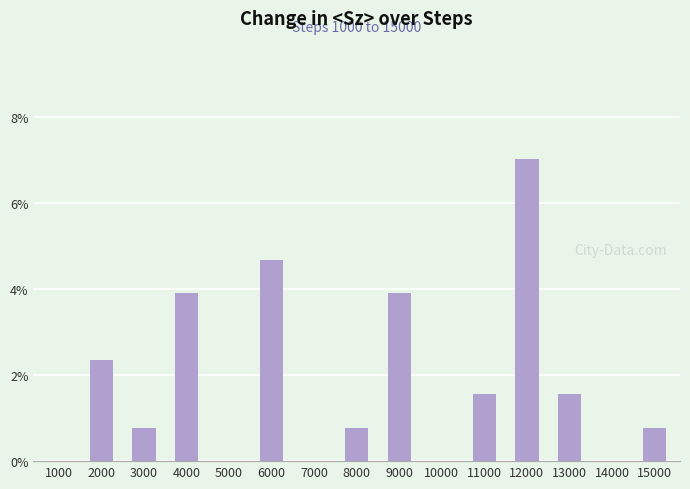

Rank the categories by value from lowest to highest.

1000, 5000, 7000, 10000, 14000, 3000, 8000, 15000, 11000, 13000, 2000, 4000, 9000, 6000, 12000